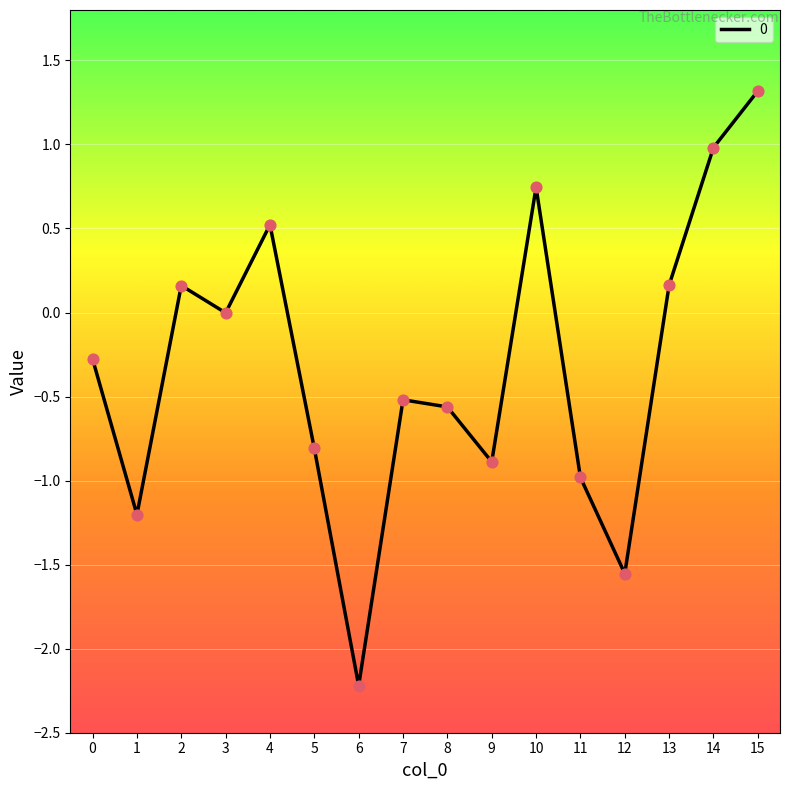

What is the change in value from 3 to 8?

-0.6